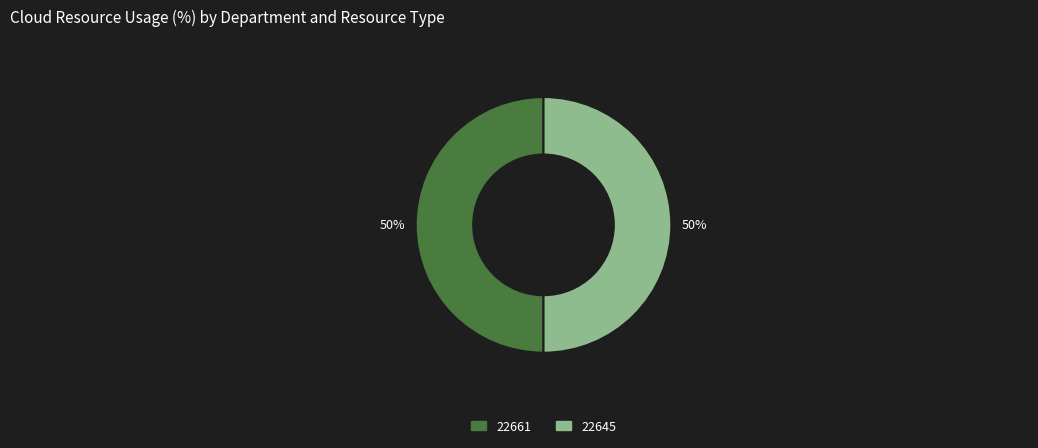

To the nearest percent, what portion does 22661 represent?

50%